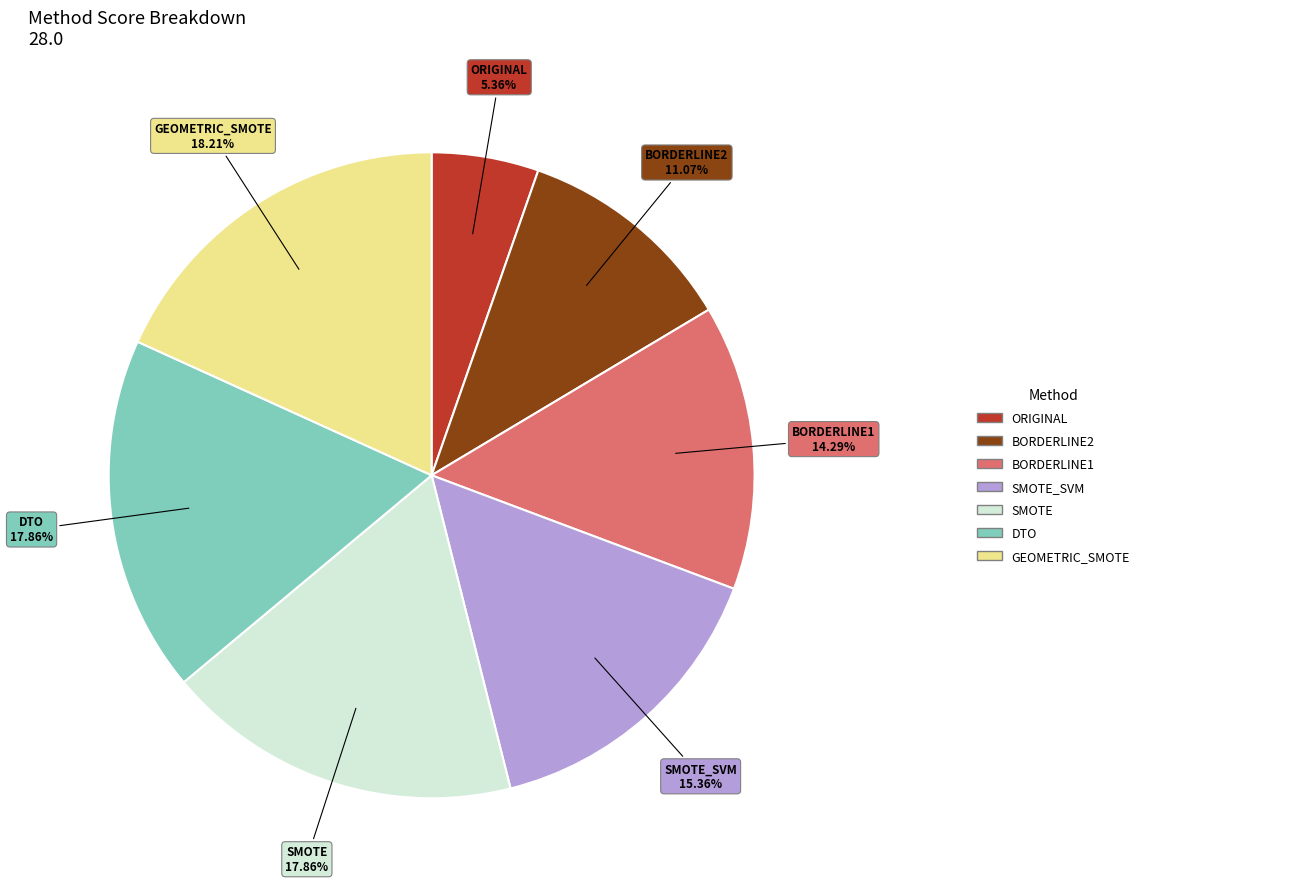

Is there any slice that represents more than half of the pie?

No